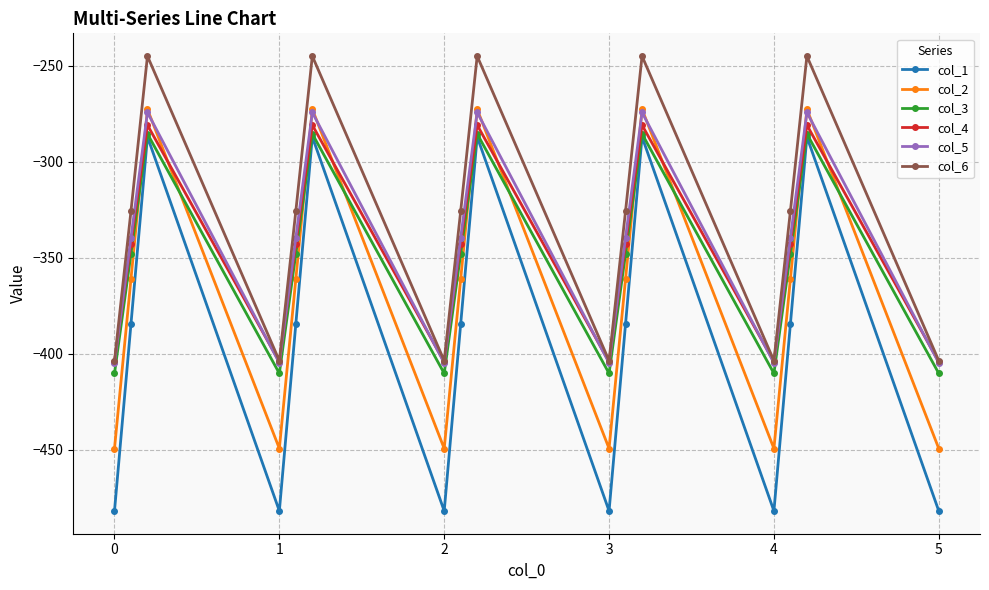

True or false: col_3 and col_2 intersect in this chart.

True